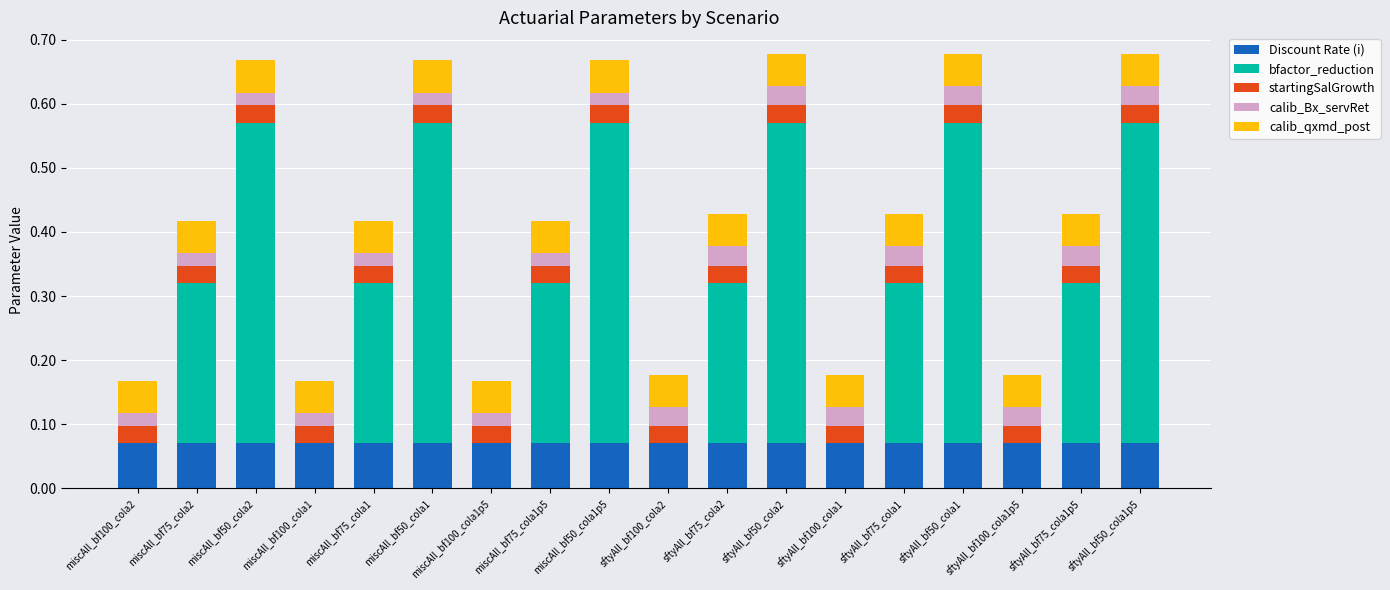

What is the total value across all series at sftyAll_bf50_cola2?

0.7